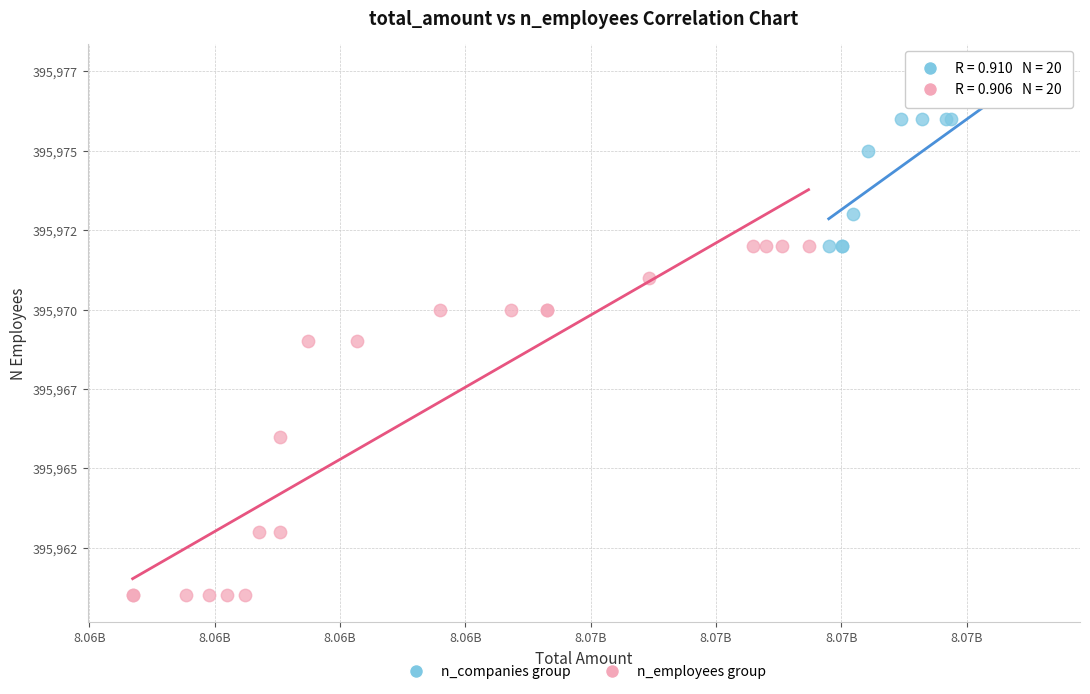

What are all the series names shown in the legend?

n_companies group, n_employees group